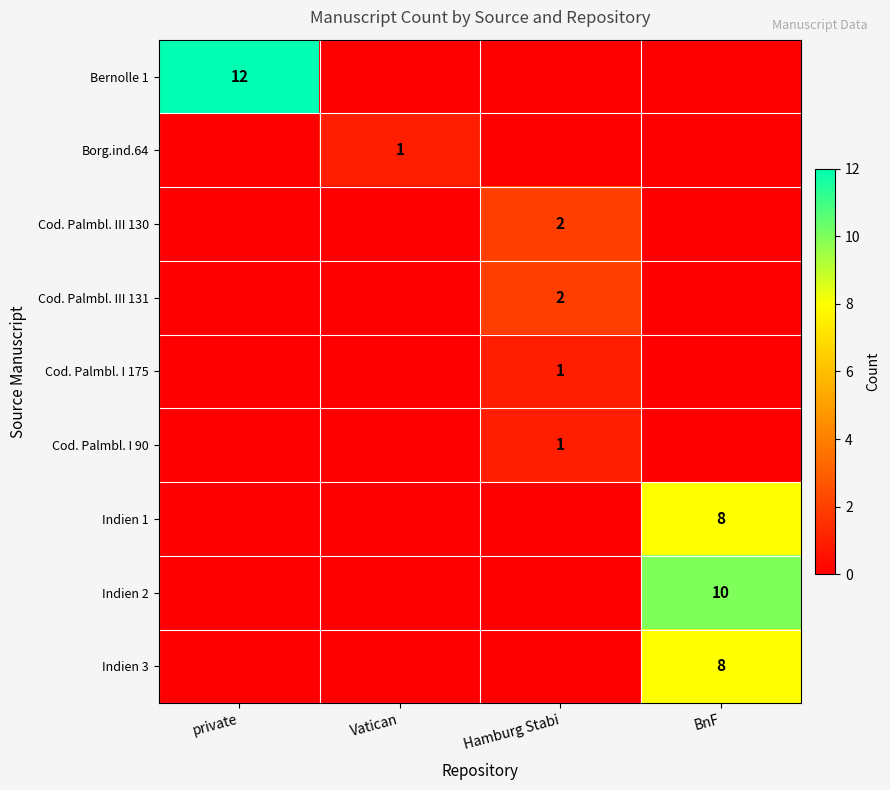

The value of Borg.ind.64 at Vatican is 2. True or false?

False